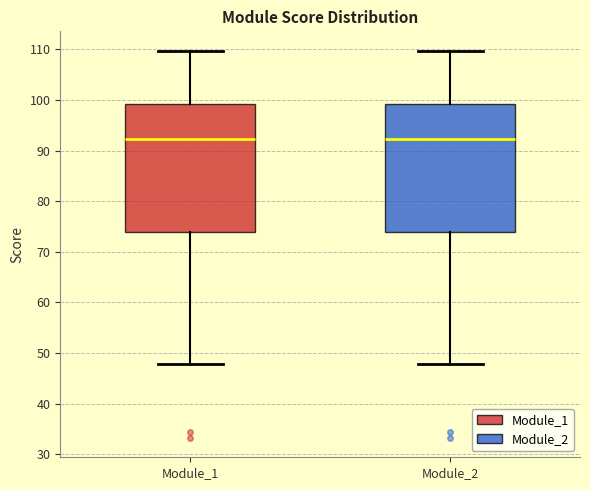

Reading left to right, read every box against the y-axis: the position of its median line, the range the box covers, and the ends of its whiskers. The values are not printed on the chart, so give them approximately, as read against the axis.

Module_1: median 92, box 74 to 99, whiskers 48 to 110
Module_2: median 92, box 74 to 99, whiskers 48 to 110